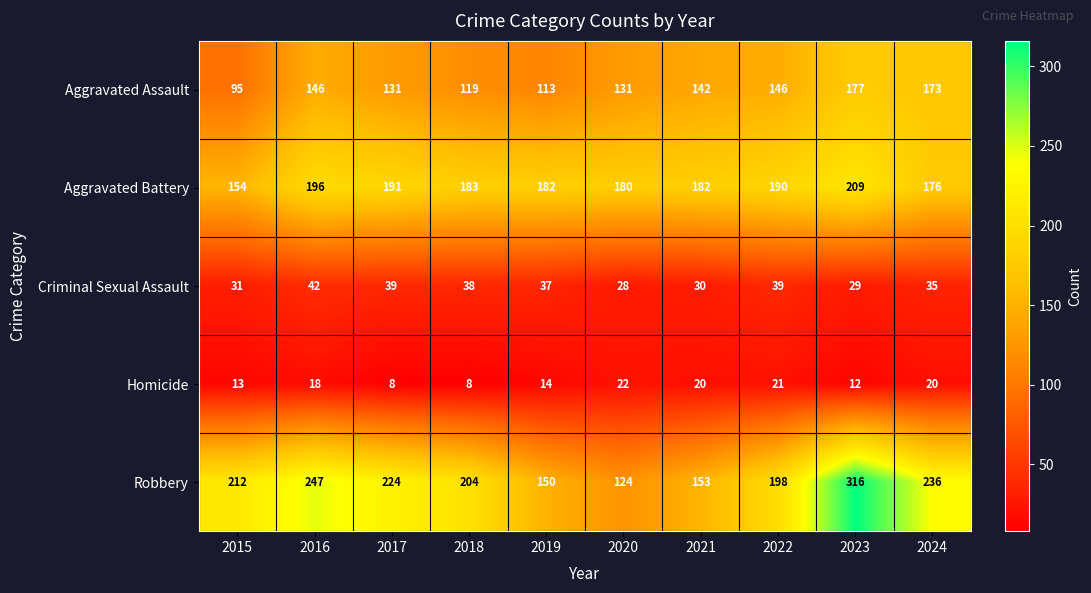

How many distinct data groups are displayed?

5